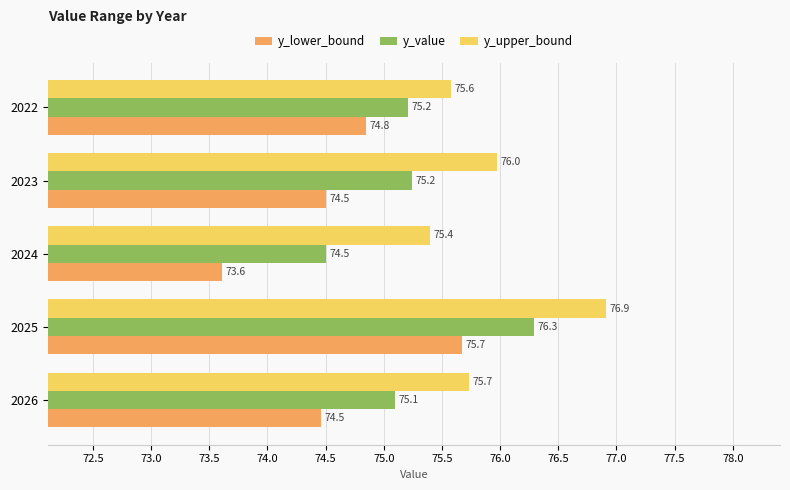

At which label does y_value reach its minimum?

2024